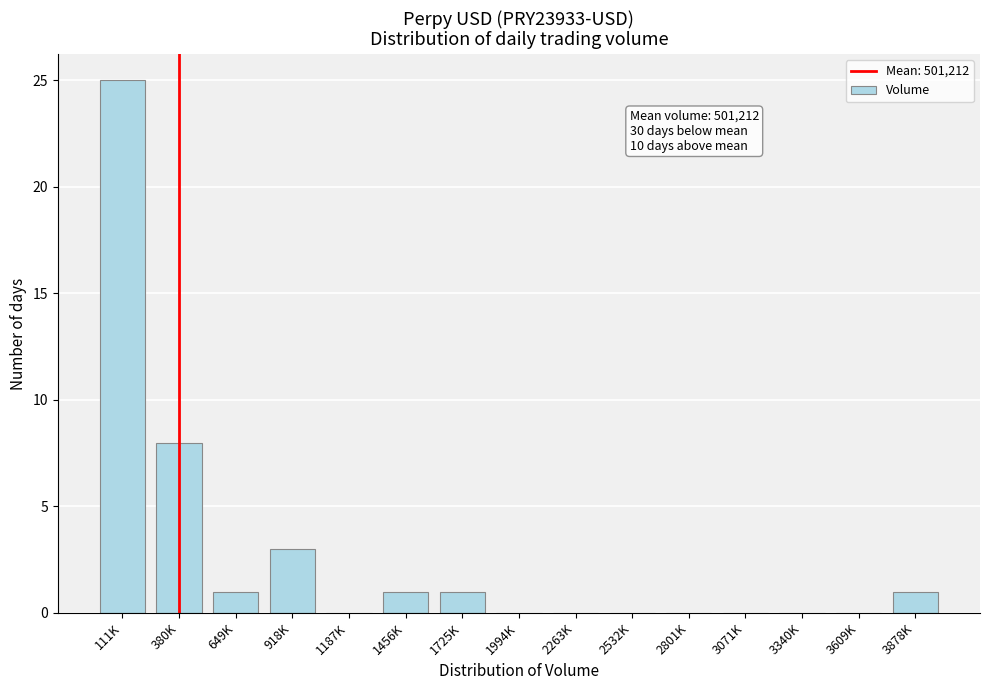

Reading left to right, extract all data points from this chart.

111K=25	380K=8	649K=1	918K=3	1187K=0	1456K=1	1725K=1	1994K=0	2263K=0	2532K=0	2801K=0	3071K=0	3340K=0	3609K=0	3878K=1